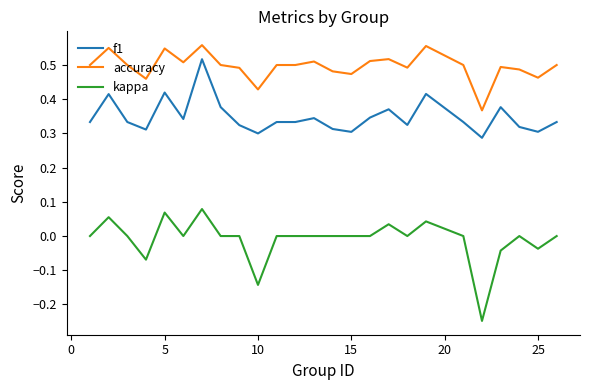

Which series has the widest spread of values?

kappa